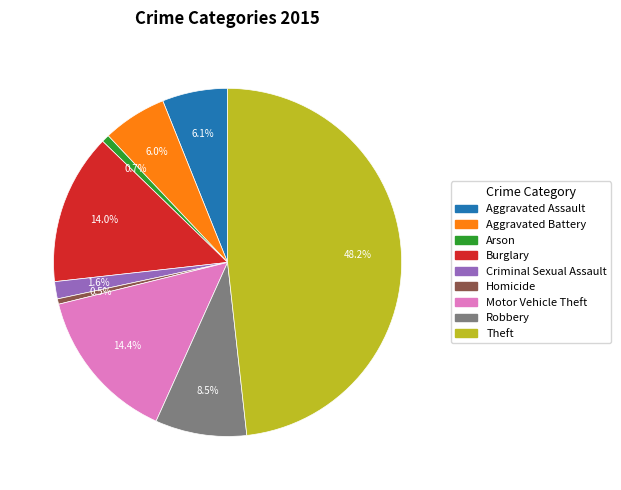

Is it true that Aggravated Battery is 6% of the pie?

True